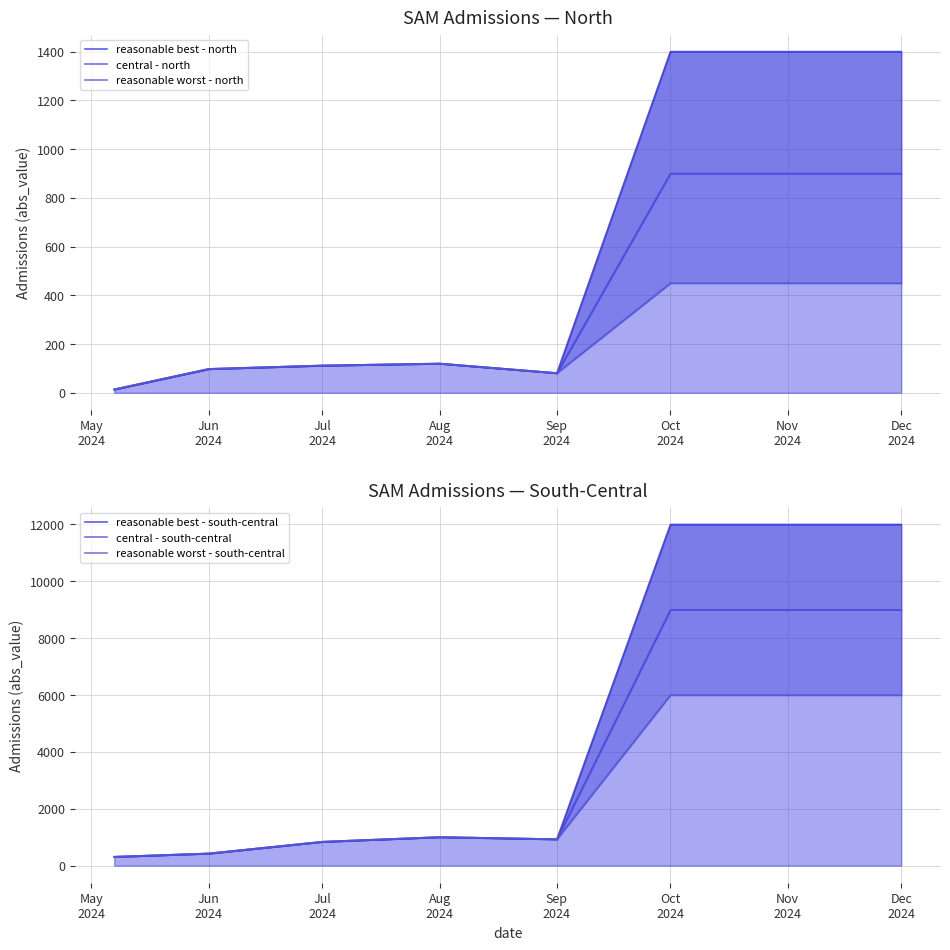

What is the average value of the reasonable worst - south-central series?

2690